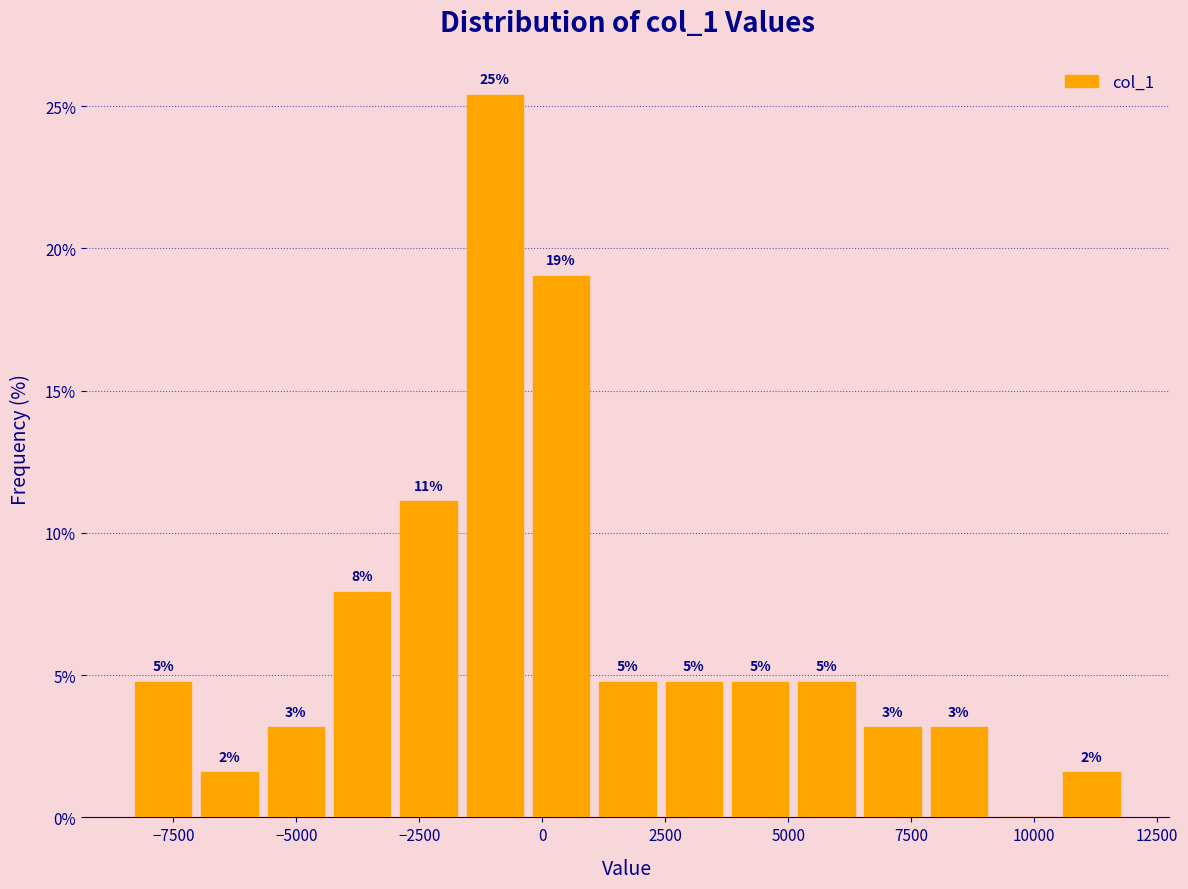

Around what value on the x-axis is the tallest bar? Give the approximate position of its centre, as read against the axis.

-1000